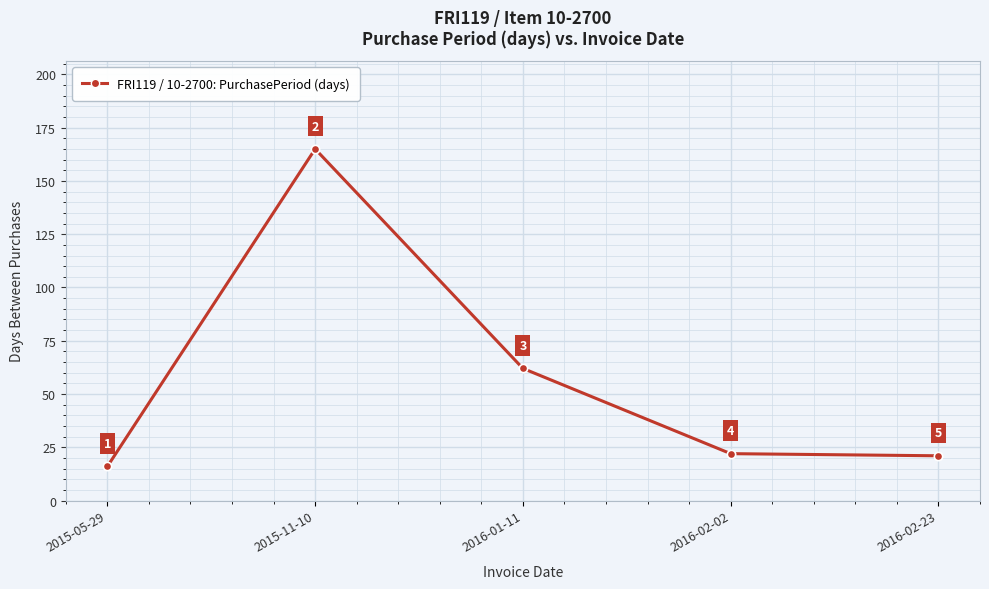

Read the value at 2015-05-29.

16